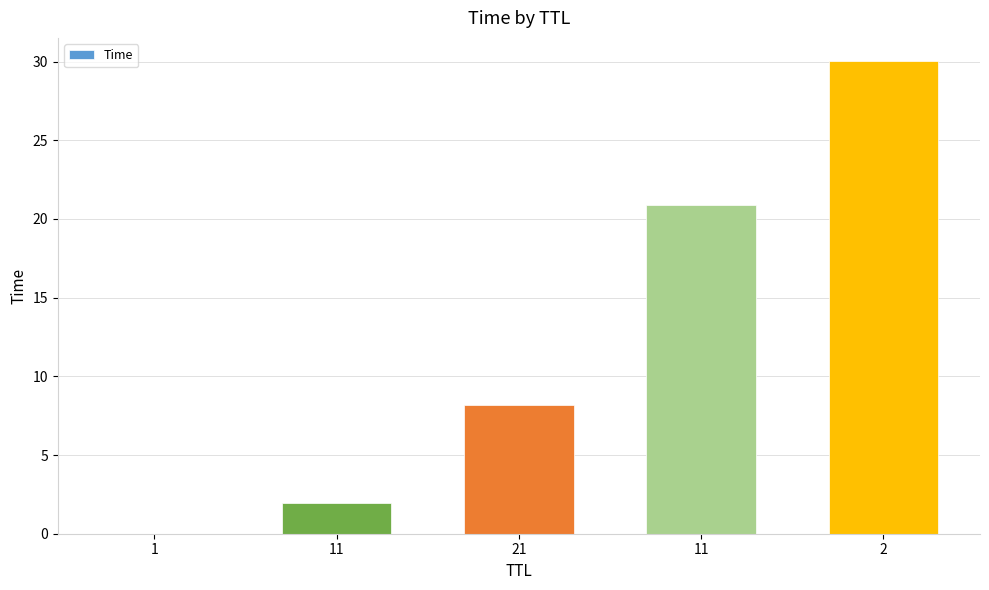

How many data points are above 8?

3